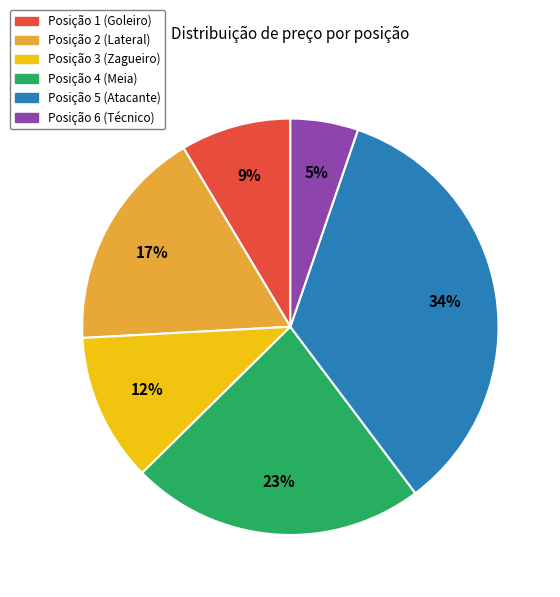

What is the smallest slice in the pie chart?

Posição 6 (Técnico)